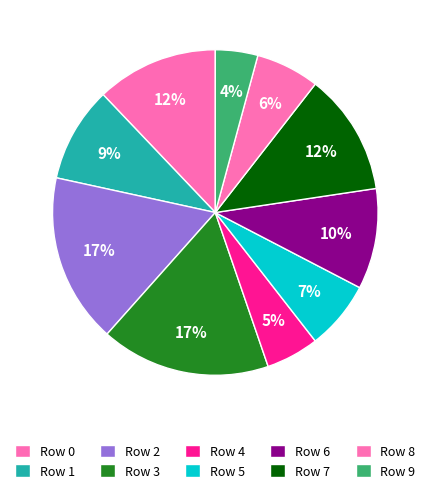

How many segments does this pie chart have?

10